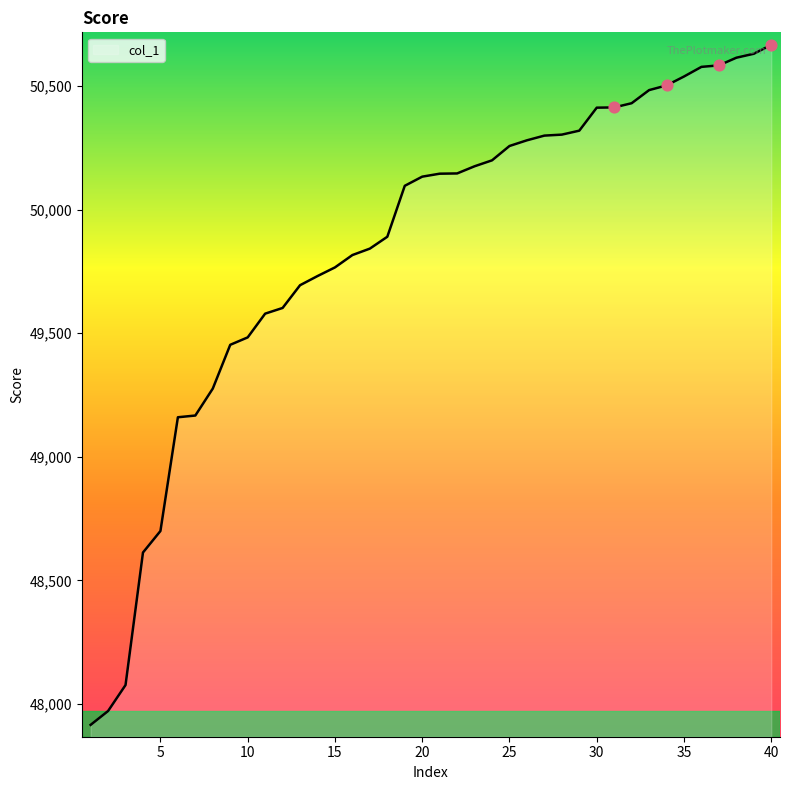

What is the greatest value displayed?

50666